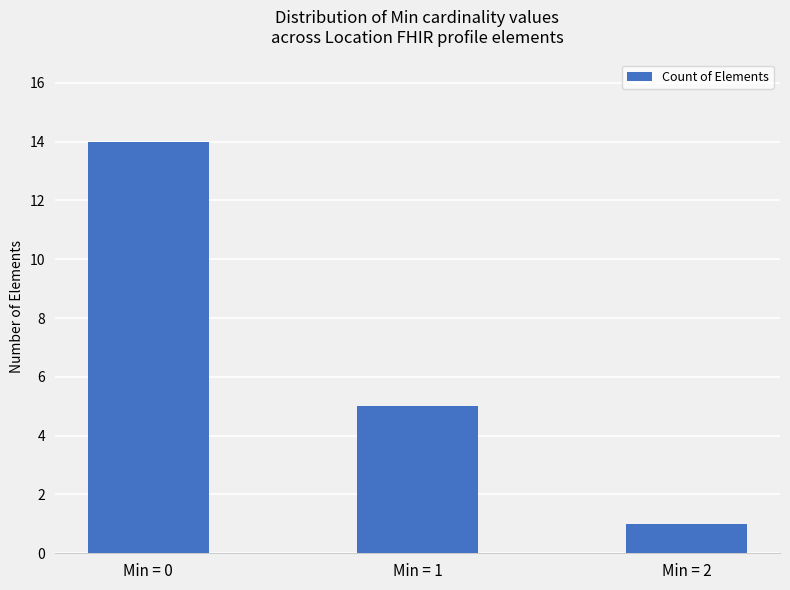

At which label is the value closest to 7?

Min = 1